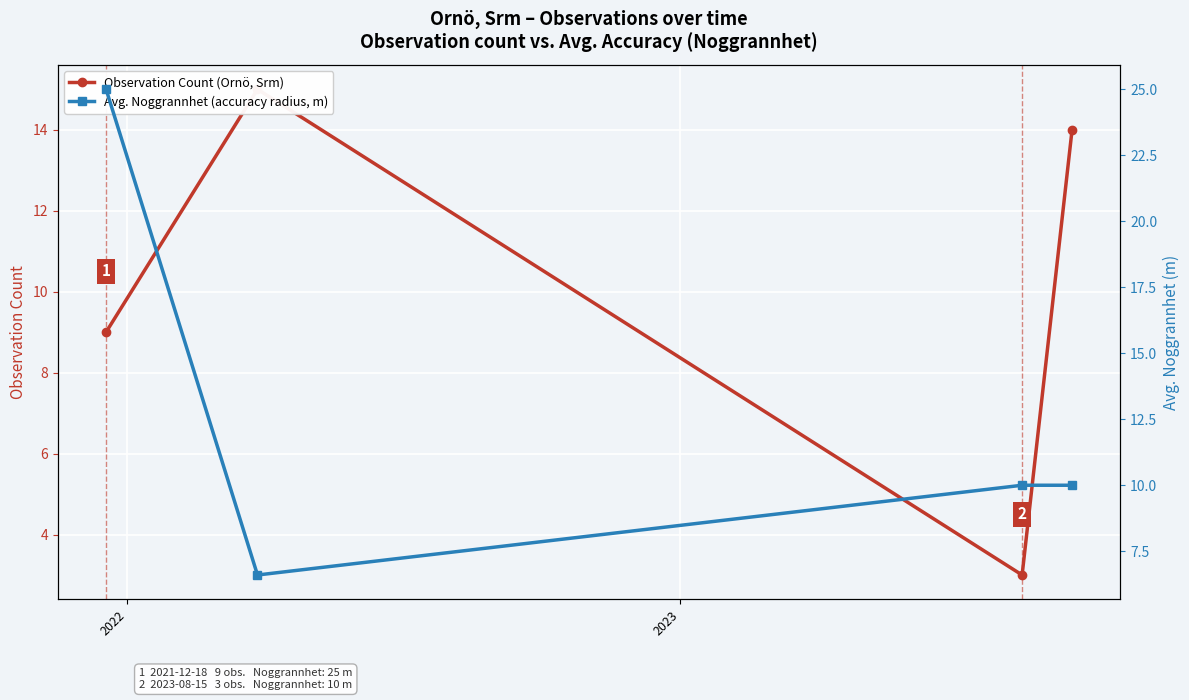

At which label does Avg. Noggrannhet (accuracy radius, m) reach its minimum?

2022